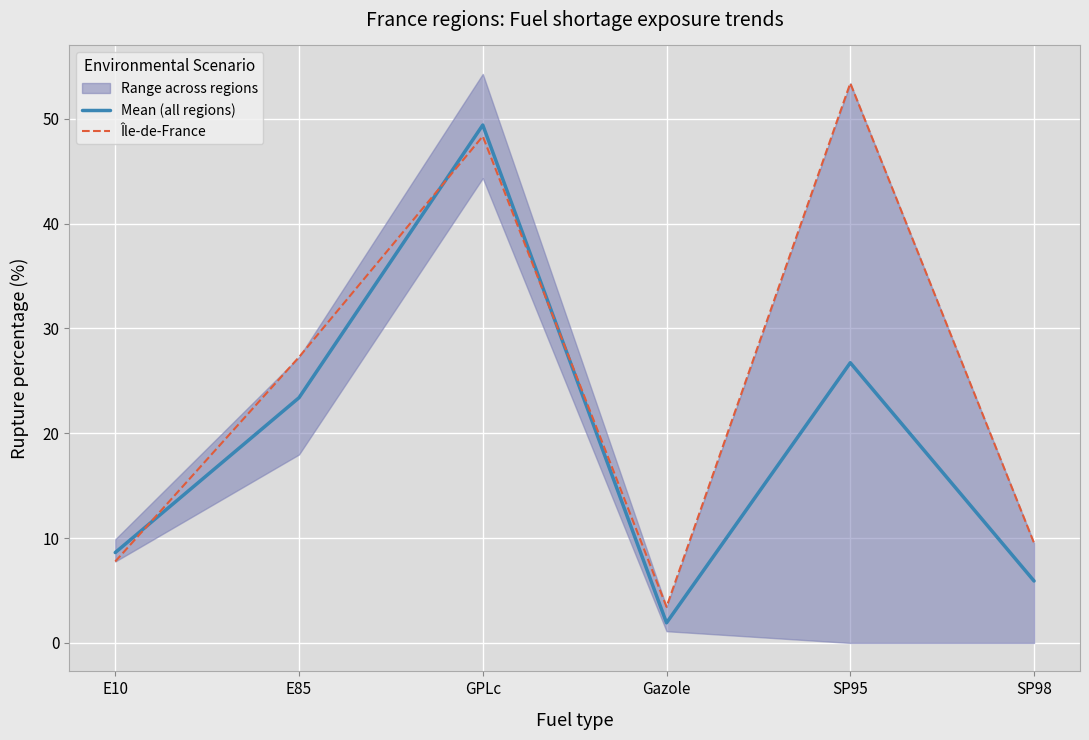

The Mean (all regions) series shows 0.8 at Gazole. True or false?

False